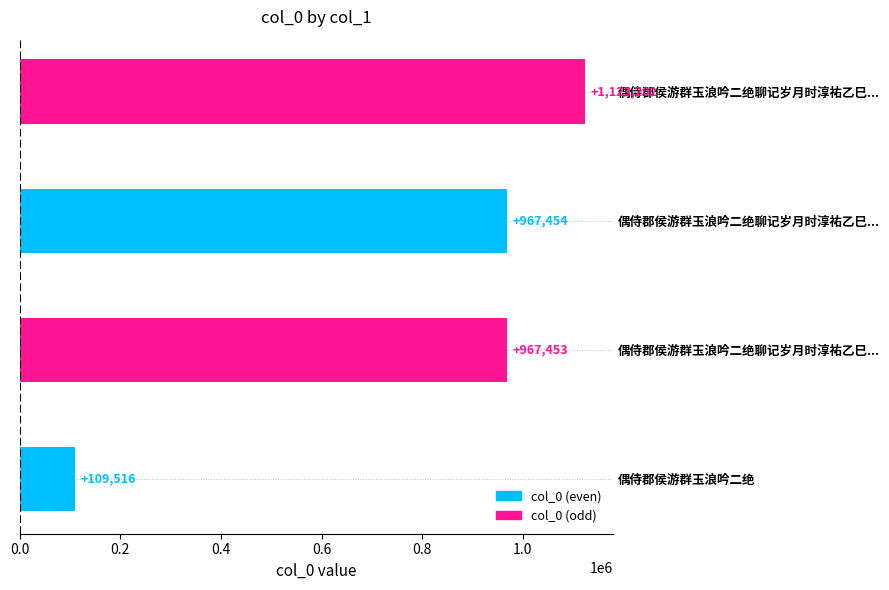

How many data points does each series have?

4